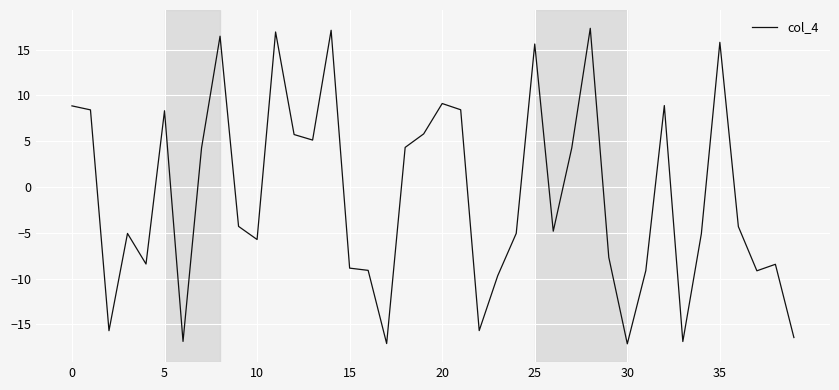

What is the maximum value shown in the chart?

17.3